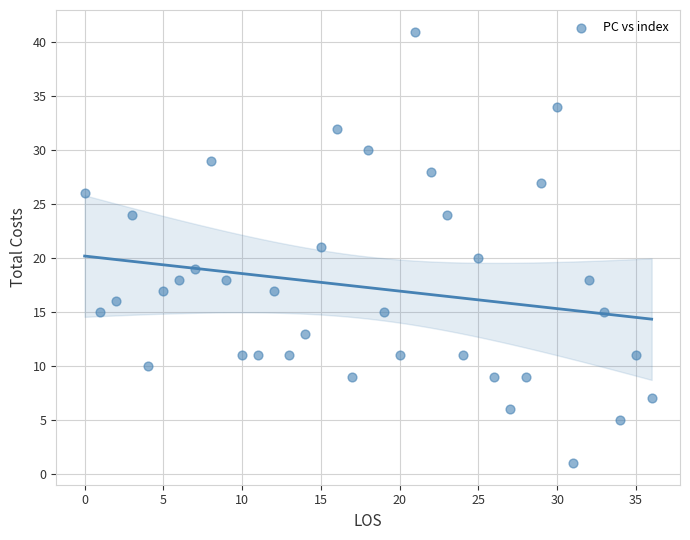

What is the range of Y values (max minus min)?

40